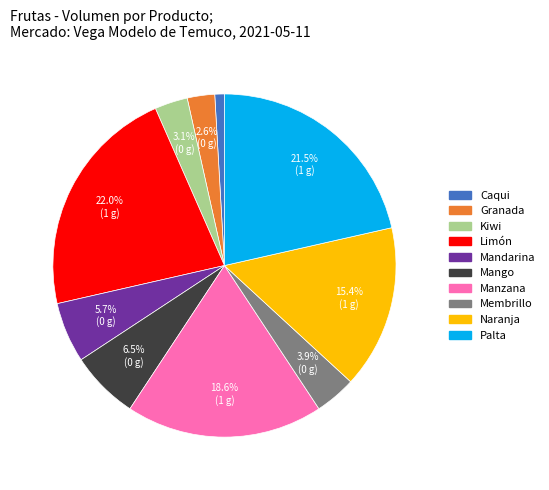

Is there any slice that represents more than half of the pie?

No